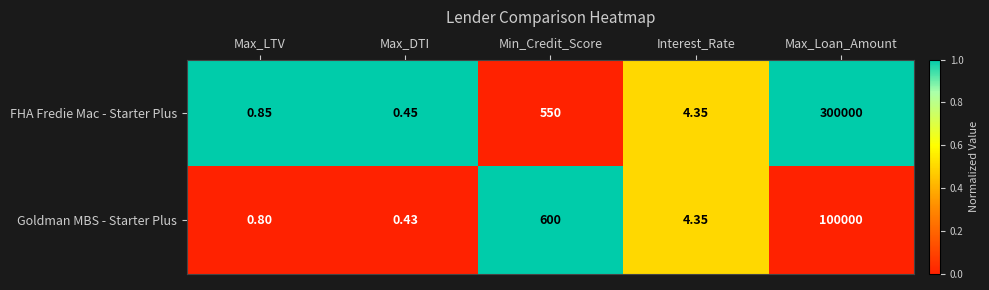

At which category is the sum across all series the highest?

Max_Loan_Amount